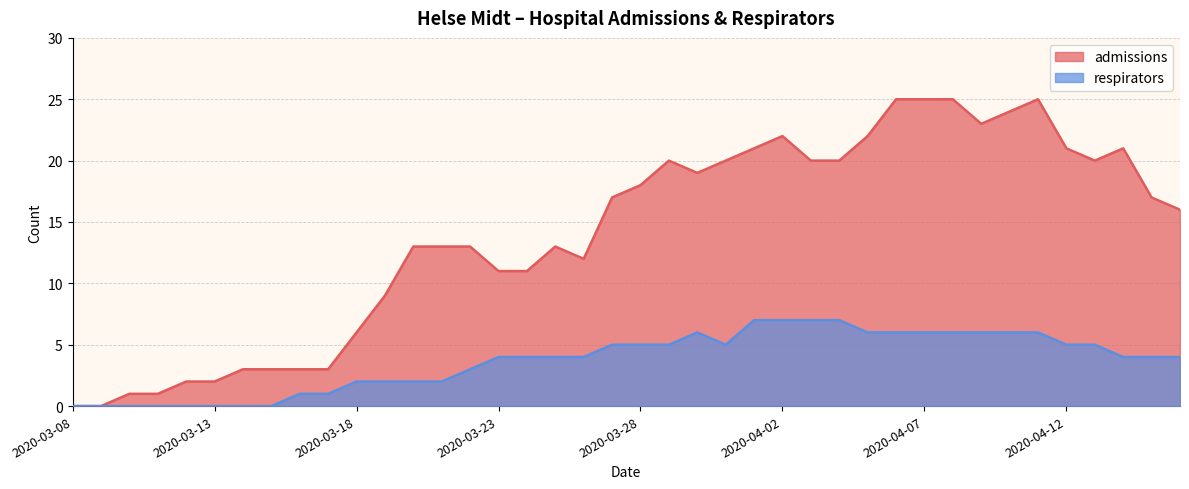

How many distinct data groups are displayed?

2